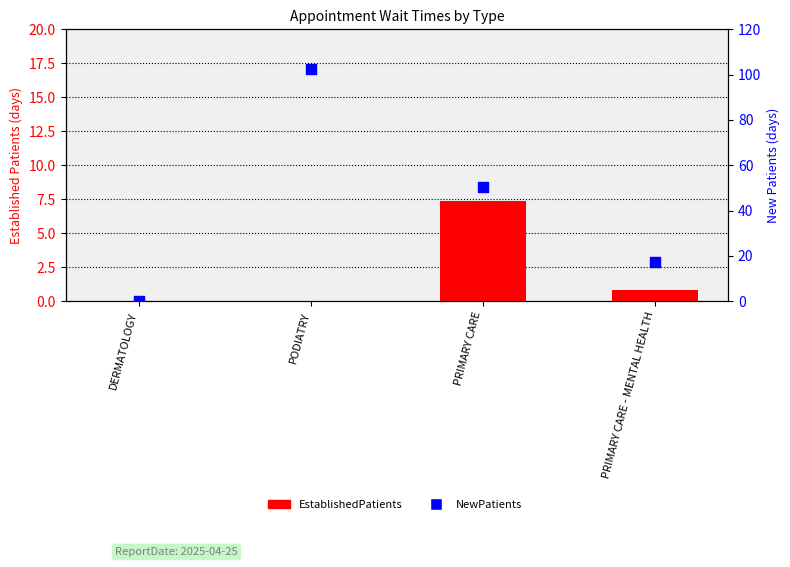

Which series reaches the maximum Y coordinate?

NewPatients